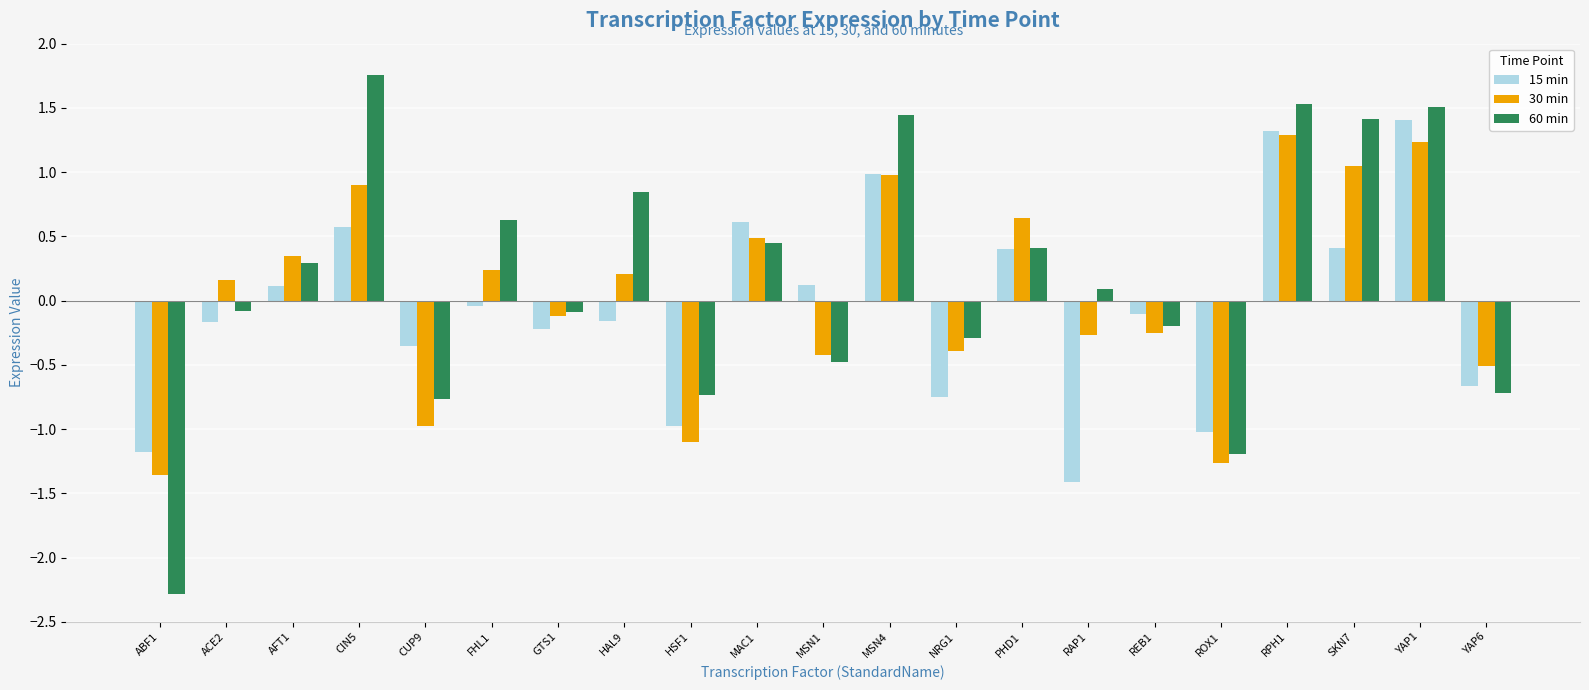

Which category has the lowest value in the 15 min series?

RAP1